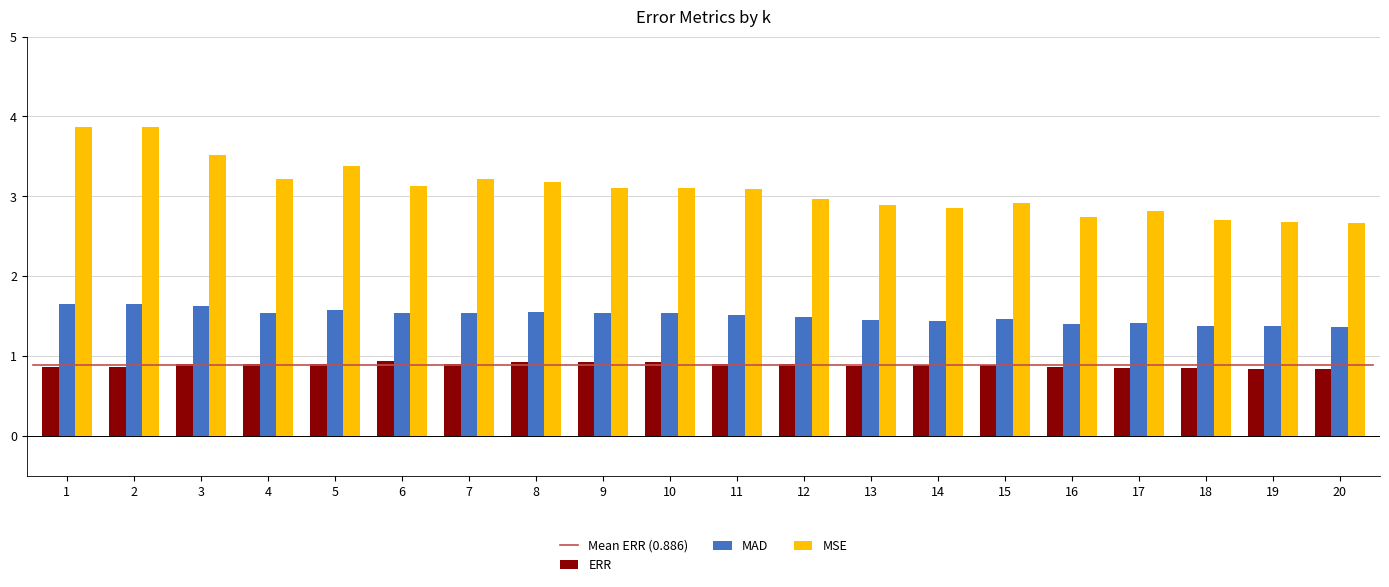

Rank the series by their average value, from lowest to highest.

ERR, MAD, MSE